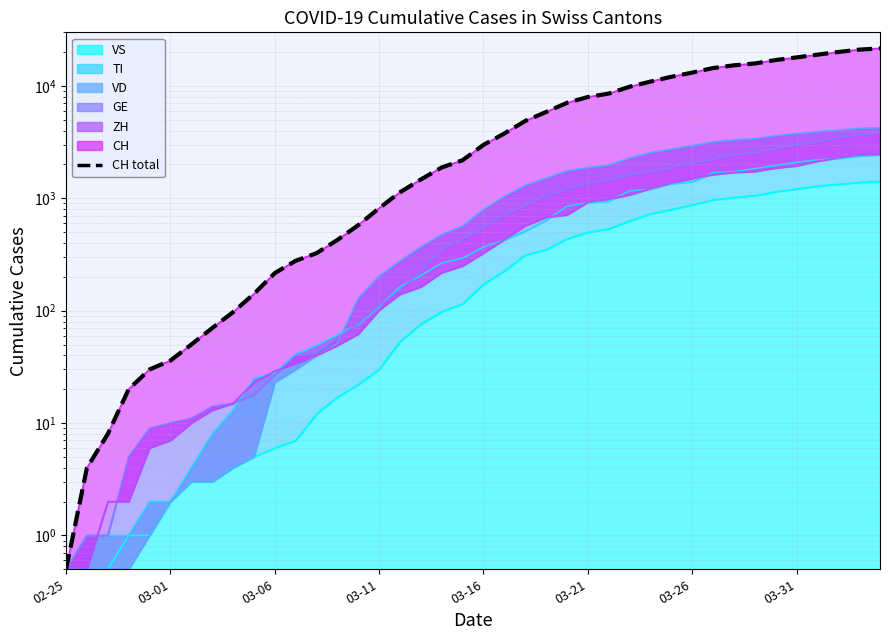

How many values are below 2989?

20